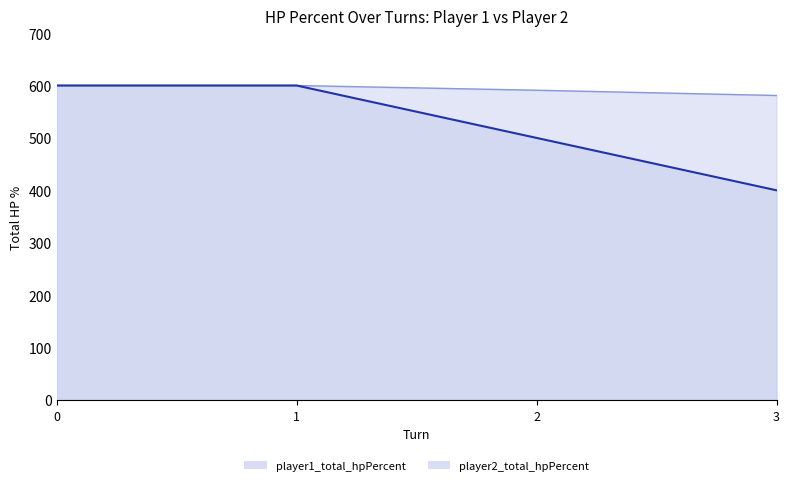

True or false: player2_total_hpPercent has a value of 600 at 1.

True